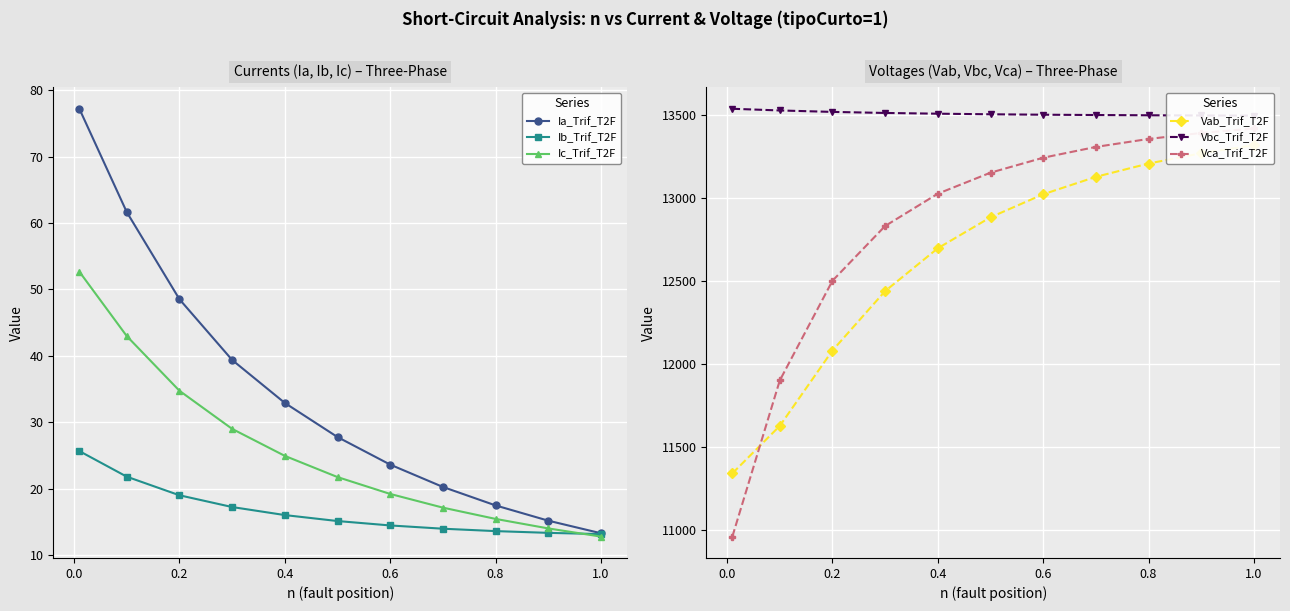

How many lines are shown in the chart?

6